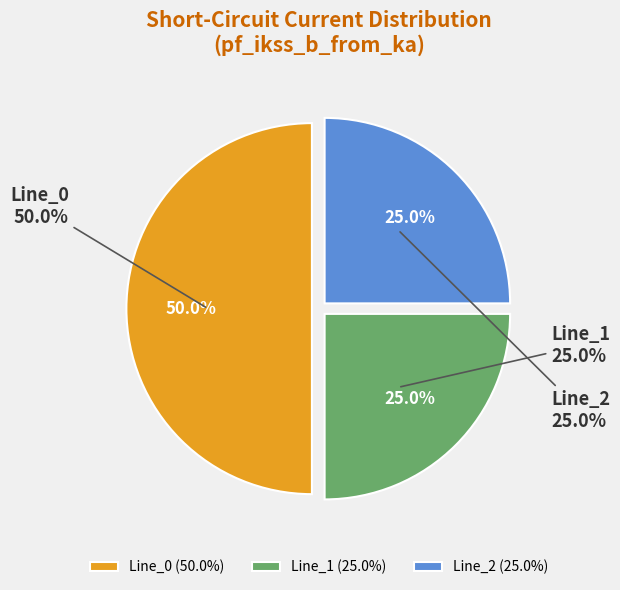

Is it true that Line_2 is 25% of the pie?

True